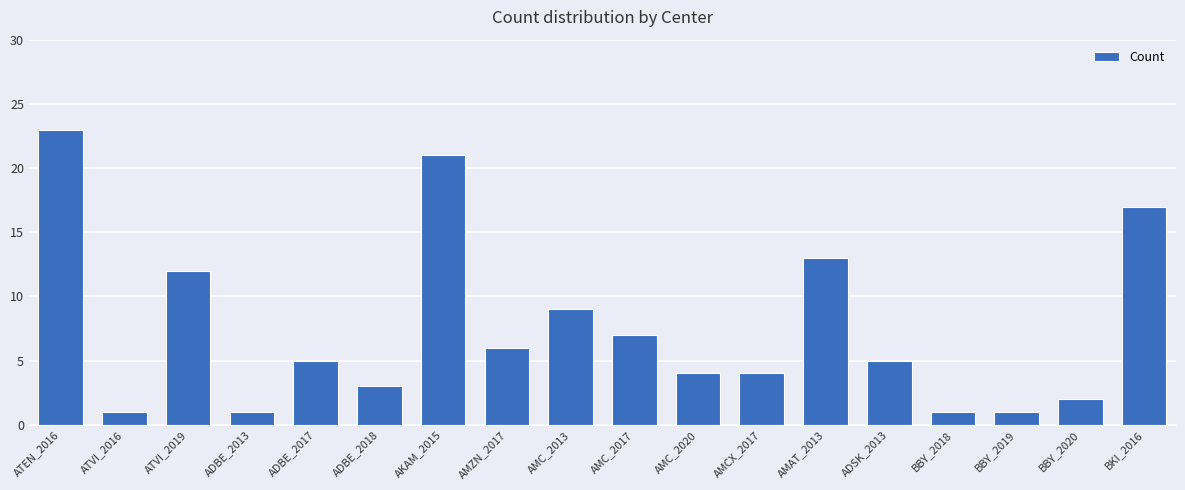

What is the average value?

8